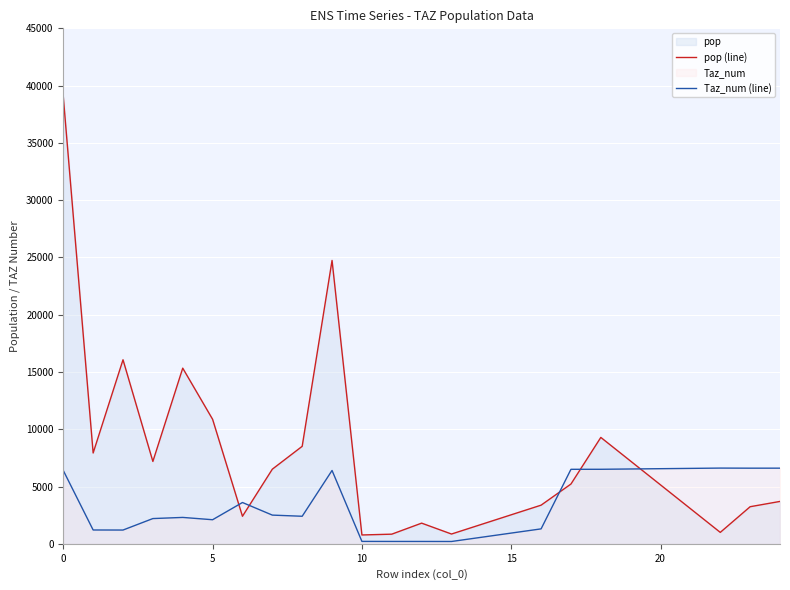

The Taz_num (line) series shows 92.1 at 12. True or false?

False